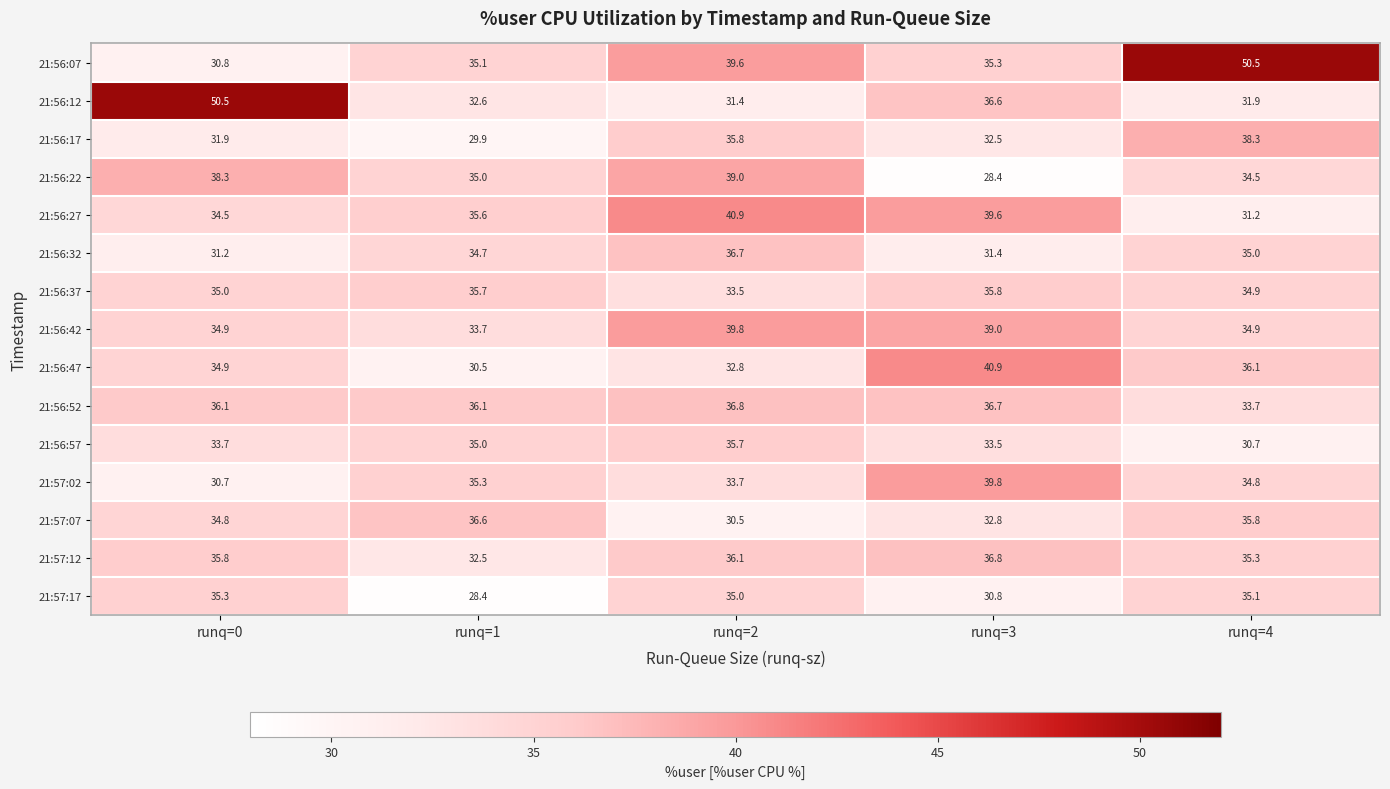

At which label does 21:56:17 reach its minimum?

runq=1